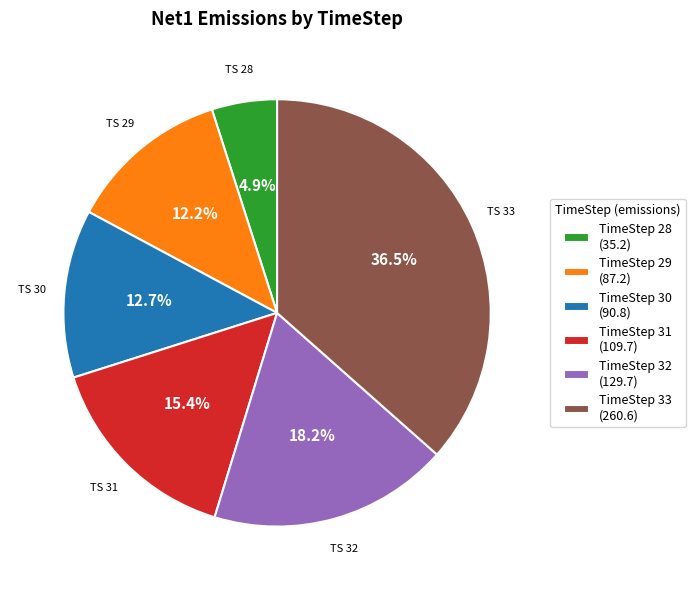

Combined, what portion of the pie is TimeStep 31 (109.7) and TimeStep 30 (90.8)?

28.1%